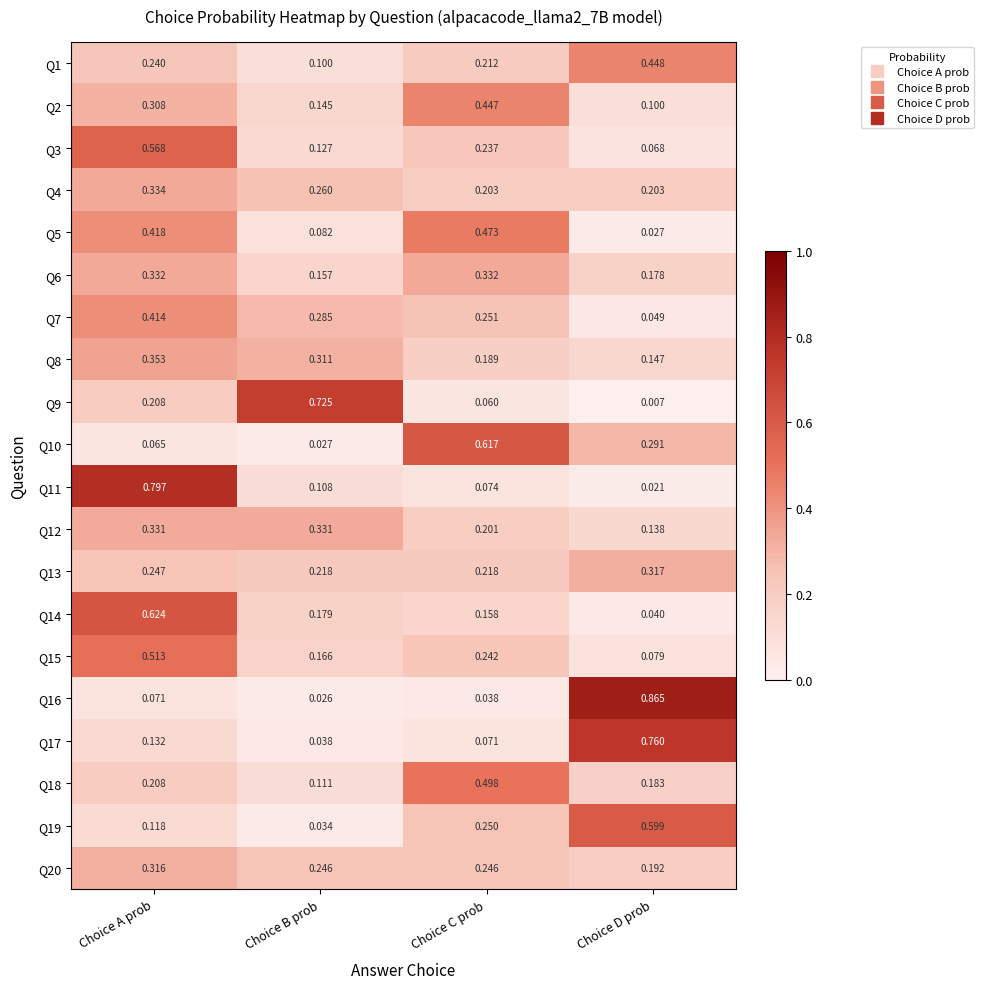

Rank the categories by Q3 value from lowest to highest.

Choice D prob, Choice B prob, Choice C prob, Choice A prob